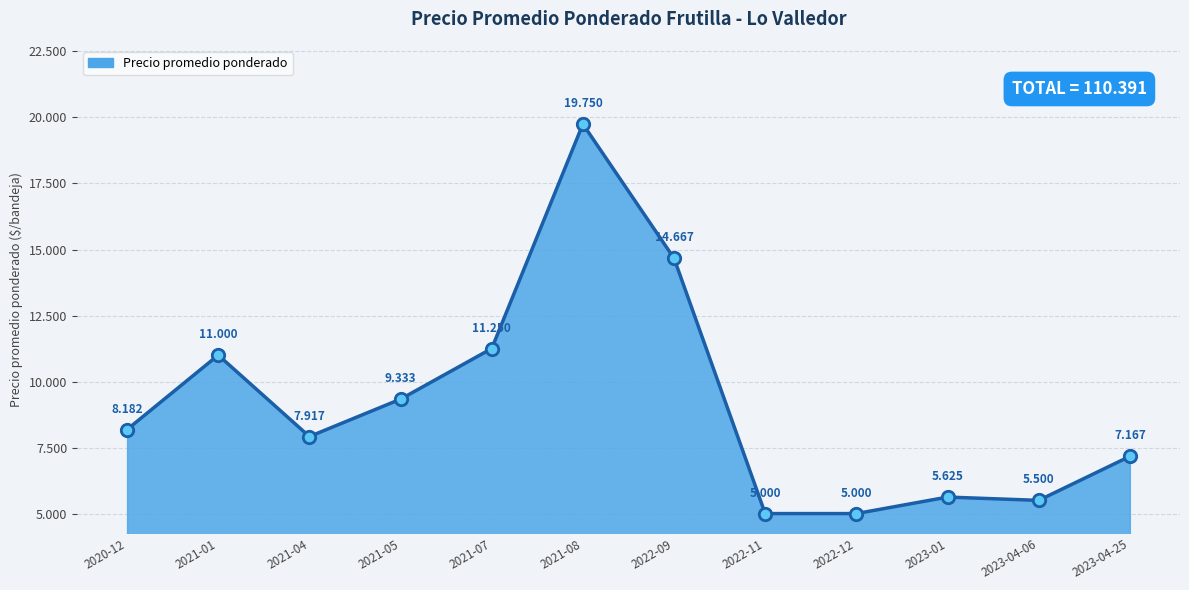

Approximately how many times larger is the value at 2021-08 compared to 2023-04-06?

3.6